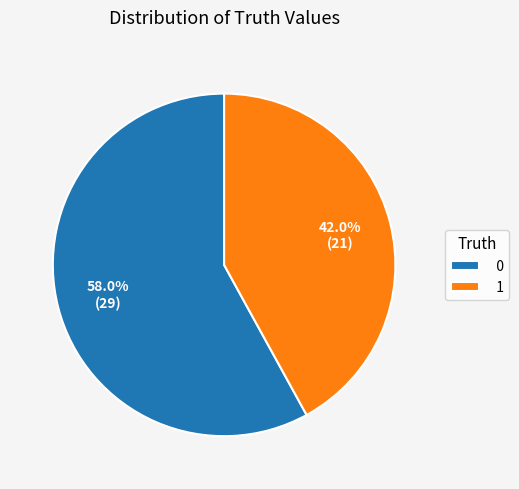

Combined, do 0 and 1 account for over 50%?

Yes